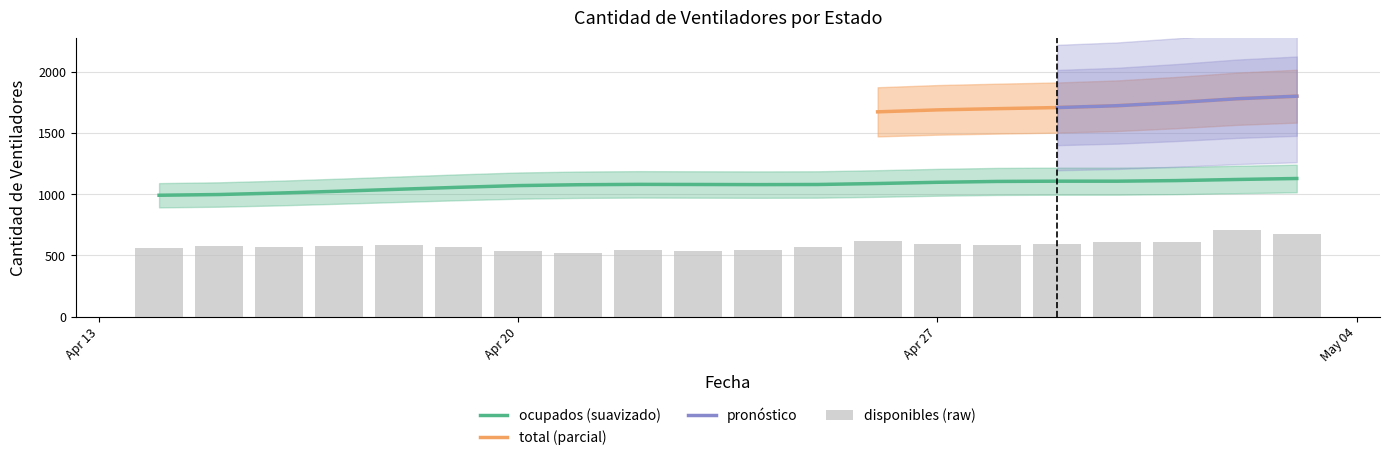

Where is the data nearest to the value 615?

2020-05-01